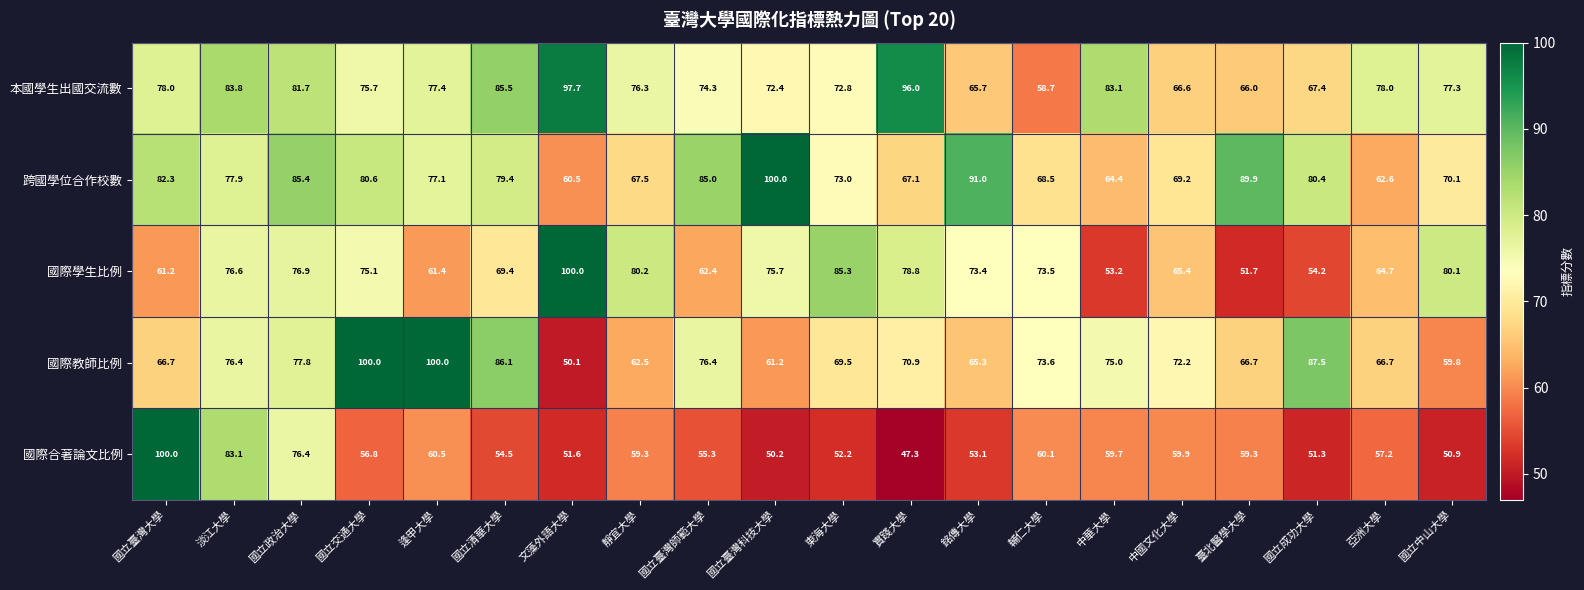

At which label does 跨國學位合作校數 first exceed 77?

國立臺灣大學